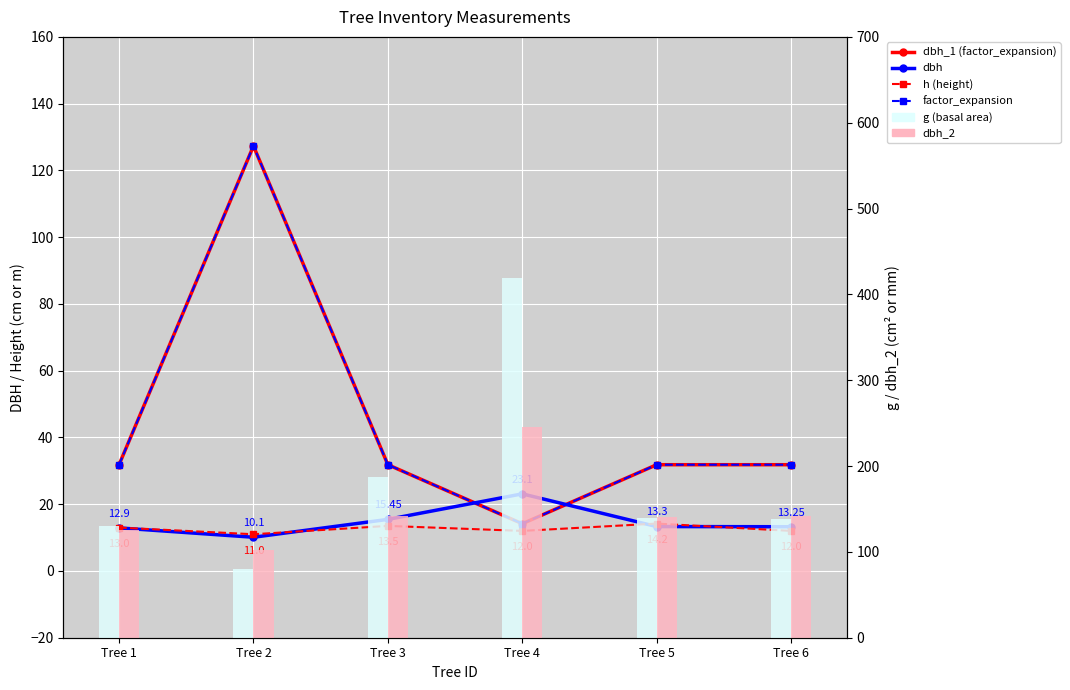

Are the bars grouped side by side (vs. stacked)?

Yes